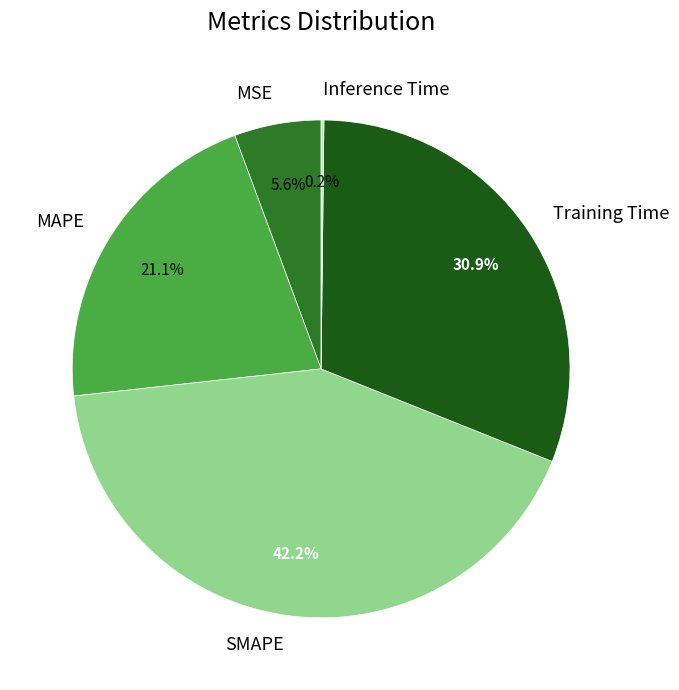

Between MAPE and SMAPE, which is larger?

SMAPE